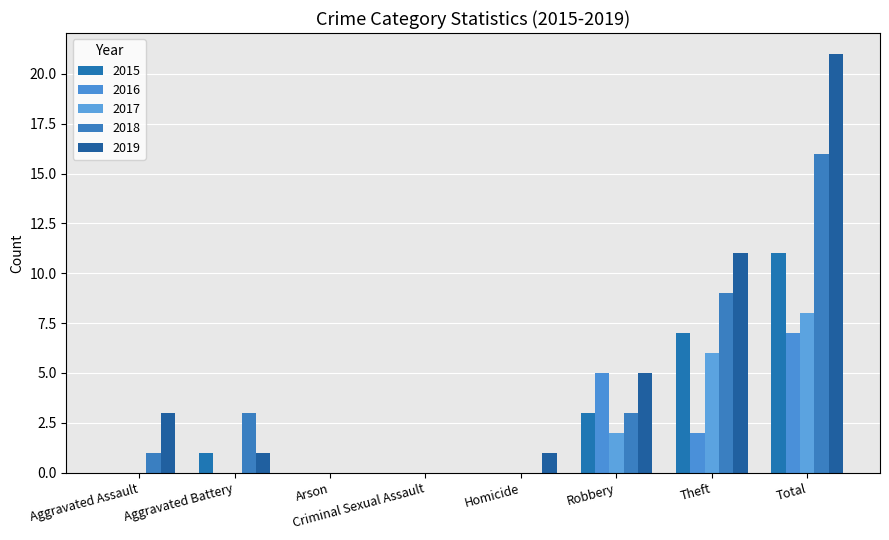

Which category has the highest value across all series?

Total